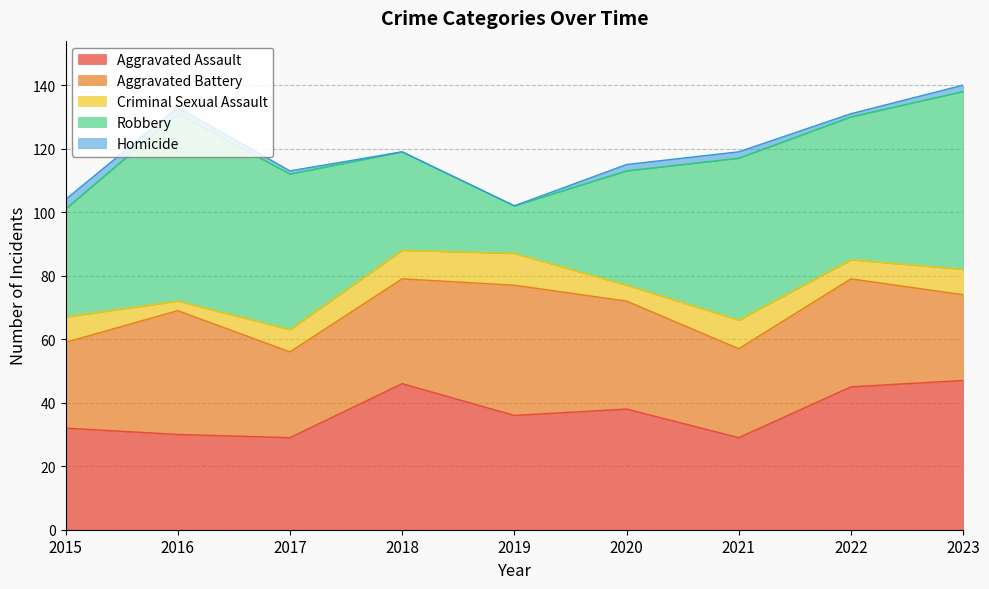

What is the sum of the Robbery values at 2021 and 2023?

107